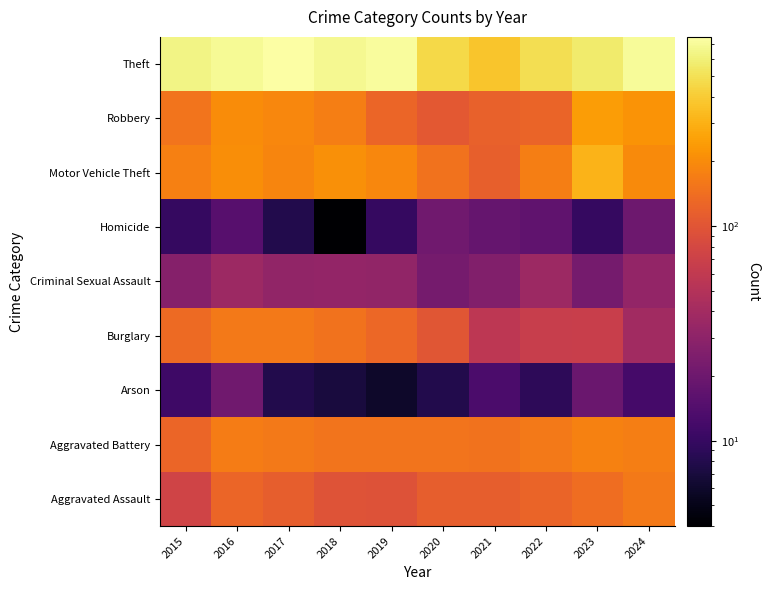

Reading left to right, list all the values displayed in this chart.

Aggravated Assault: 2015=74	2016=127	2017=113	2018=96	2019=95	2020=115	2021=114	2022=124	2023=141	2024=163
Aggravated Battery: 2015=126	2016=167	2017=162	2018=151	2019=153	2020=153	2021=149	2022=163	2023=178	2024=172
Arson: 2015=11	2016=21	2017=8	2018=7	2019=6	2020=8	2021=13	2022=9	2023=19	2024=12
Burglary: 2015=134	2016=162	2017=162	2018=150	2019=130	2020=100	2021=57	2022=65	2023=67	2024=39
Criminal Sexual Assault: 2015=27	2016=37	2017=32	2018=33	2019=32	2020=22	2021=26	2022=37	2023=22	2024=33
Homicide: 2015=10	2016=15	2017=8	2018=4	2019=10	2020=21	2021=18	2022=17	2023=10	2024=20
Motor Vehicle Theft: 2015=175	2016=208	2017=187	2018=210	2019=191	2020=150	2021=116	2022=172	2023=309	2024=200
Robbery: 2015=151	2016=204	2017=191	2018=173	2019=126	2020=104	2021=119	2022=124	2023=245	2024=221
Theft: 2015=633	2016=697	2017=759	2018=675	2019=722	2020=464	2021=378	2022=491	2023=567	2024=713